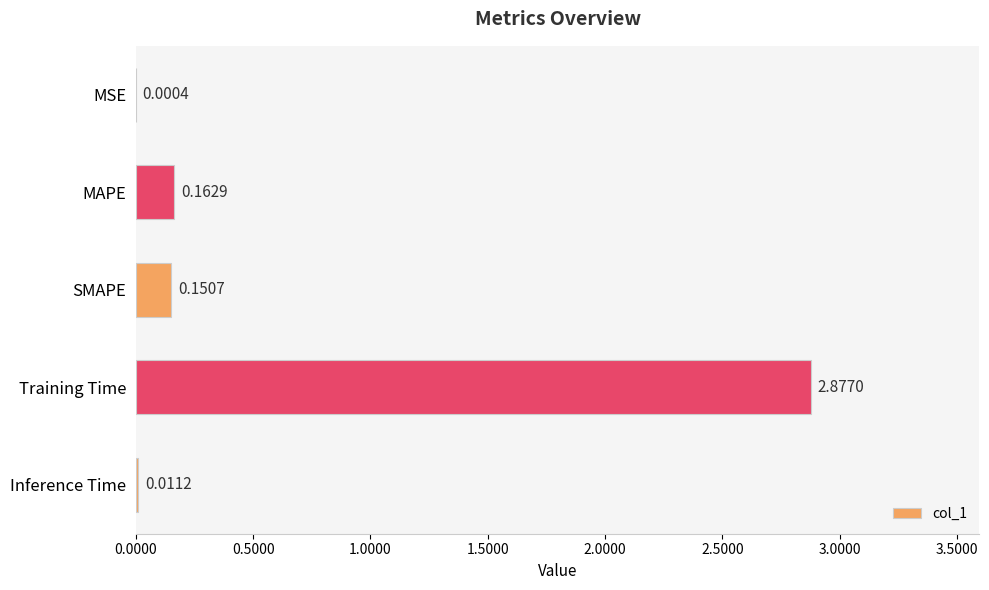

Between Inference Time and MSE, which is larger?

Inference Time